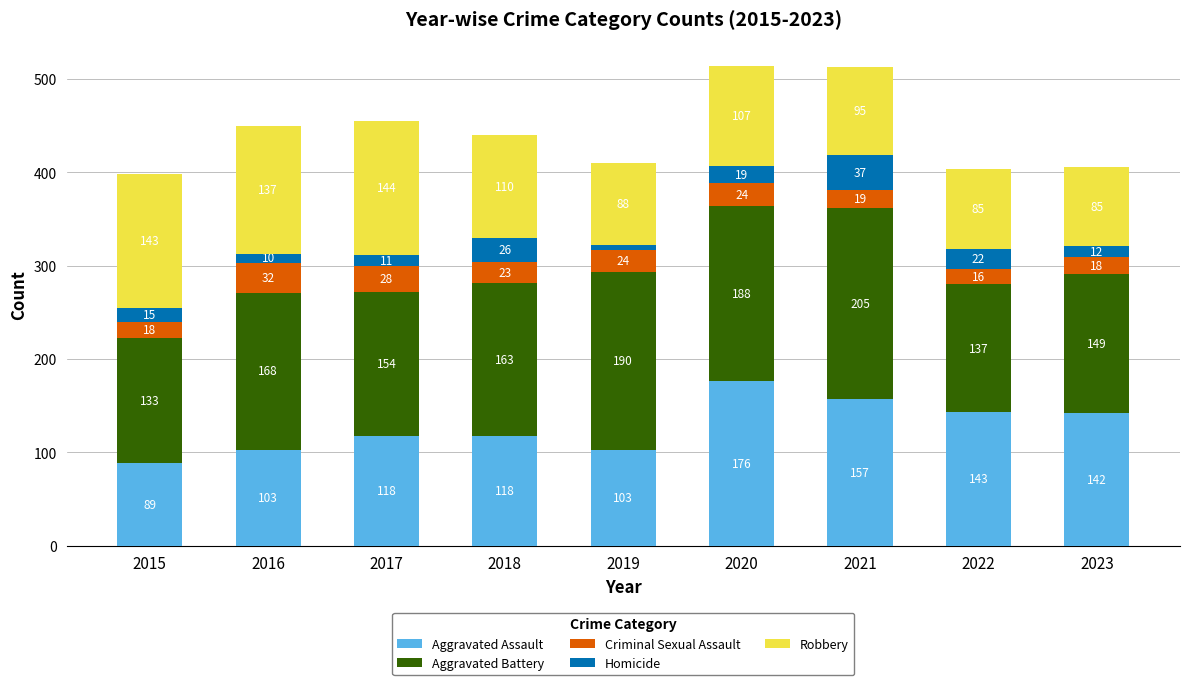

What is the approximate value of Aggravated Assault at 2016?

103